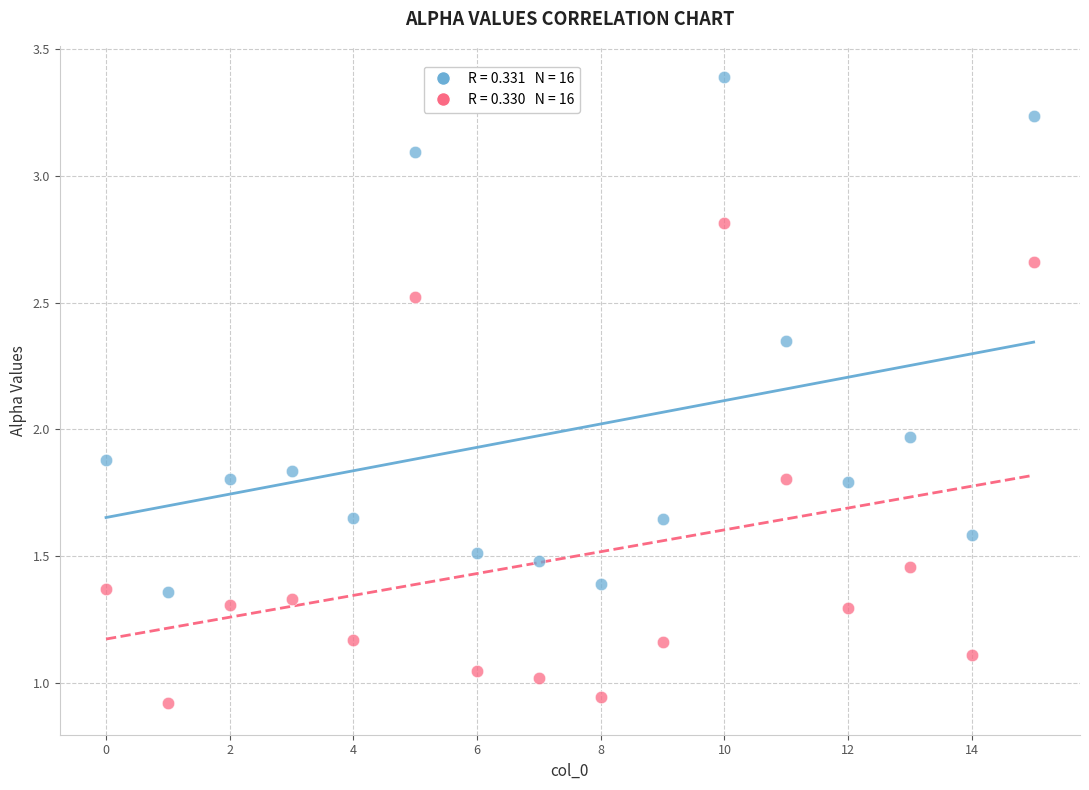

Across all data points, what is the range of Y values (max minus min)?

2.5